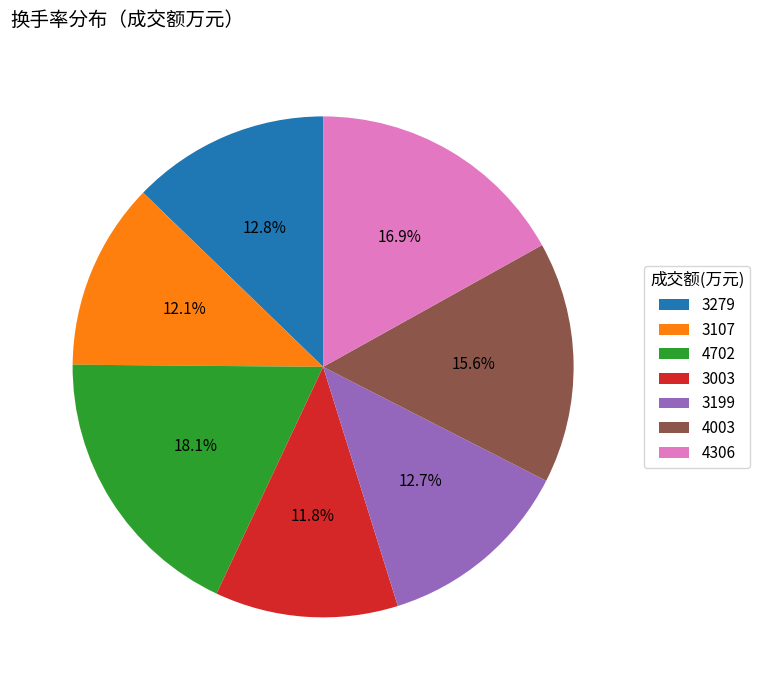

Is there a majority slice in this chart?

No